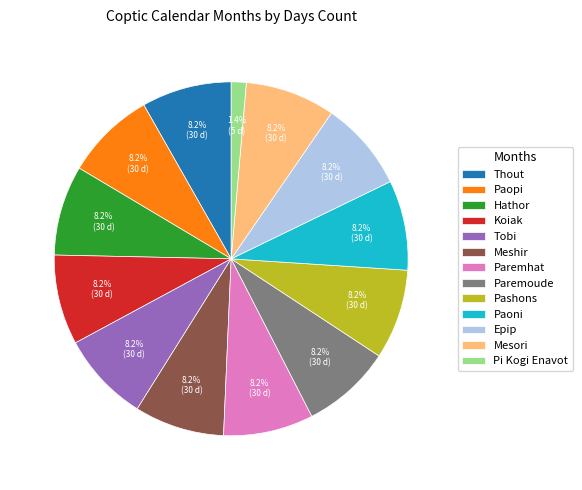

True or false: Pi Kogi Enavot accounts for 1% of the total.

True